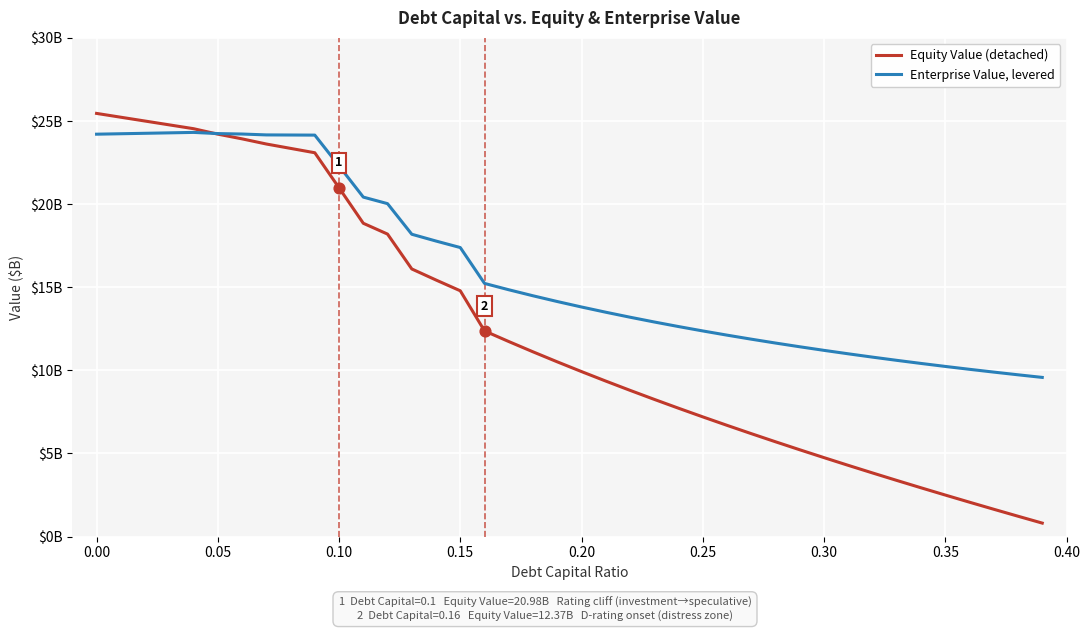

What are all the series names shown in the legend?

Equity Value (detached), Enterprise Value, levered